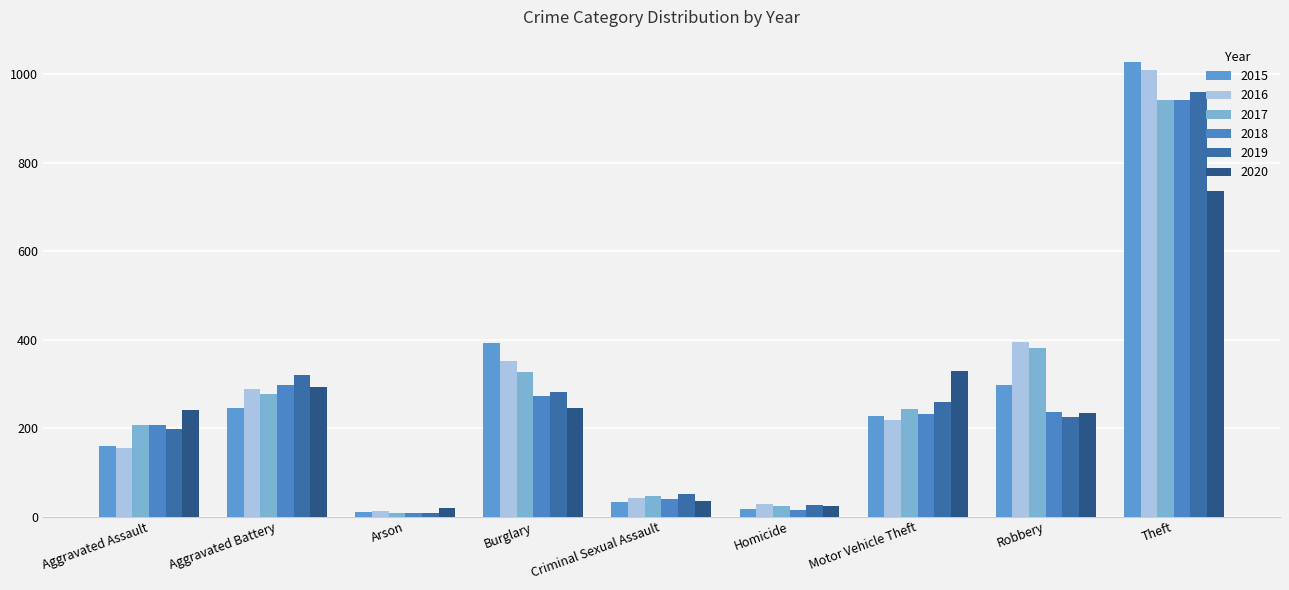

Reading left to right, list all the values displayed in this chart.

2015: Aggravated Assault=160	Aggravated Battery=246	Arson=11	Burglary=393	Criminal Sexual Assault=34	Homicide=17	Motor Vehicle Theft=228	Robbery=297	Theft=1027
2016: Aggravated Assault=154	Aggravated Battery=288	Arson=13	Burglary=352	Criminal Sexual Assault=43	Homicide=29	Motor Vehicle Theft=218	Robbery=394	Theft=1009
2017: Aggravated Assault=207	Aggravated Battery=277	Arson=9	Burglary=327	Criminal Sexual Assault=47	Homicide=24	Motor Vehicle Theft=243	Robbery=381	Theft=941
2018: Aggravated Assault=206	Aggravated Battery=297	Arson=9	Burglary=273	Criminal Sexual Assault=40	Homicide=15	Motor Vehicle Theft=232	Robbery=237	Theft=941
2019: Aggravated Assault=197	Aggravated Battery=321	Arson=8	Burglary=281	Criminal Sexual Assault=51	Homicide=27	Motor Vehicle Theft=260	Robbery=224	Theft=959
2020: Aggravated Assault=242	Aggravated Battery=294	Arson=20	Burglary=245	Criminal Sexual Assault=36	Homicide=24	Motor Vehicle Theft=328	Robbery=233	Theft=736